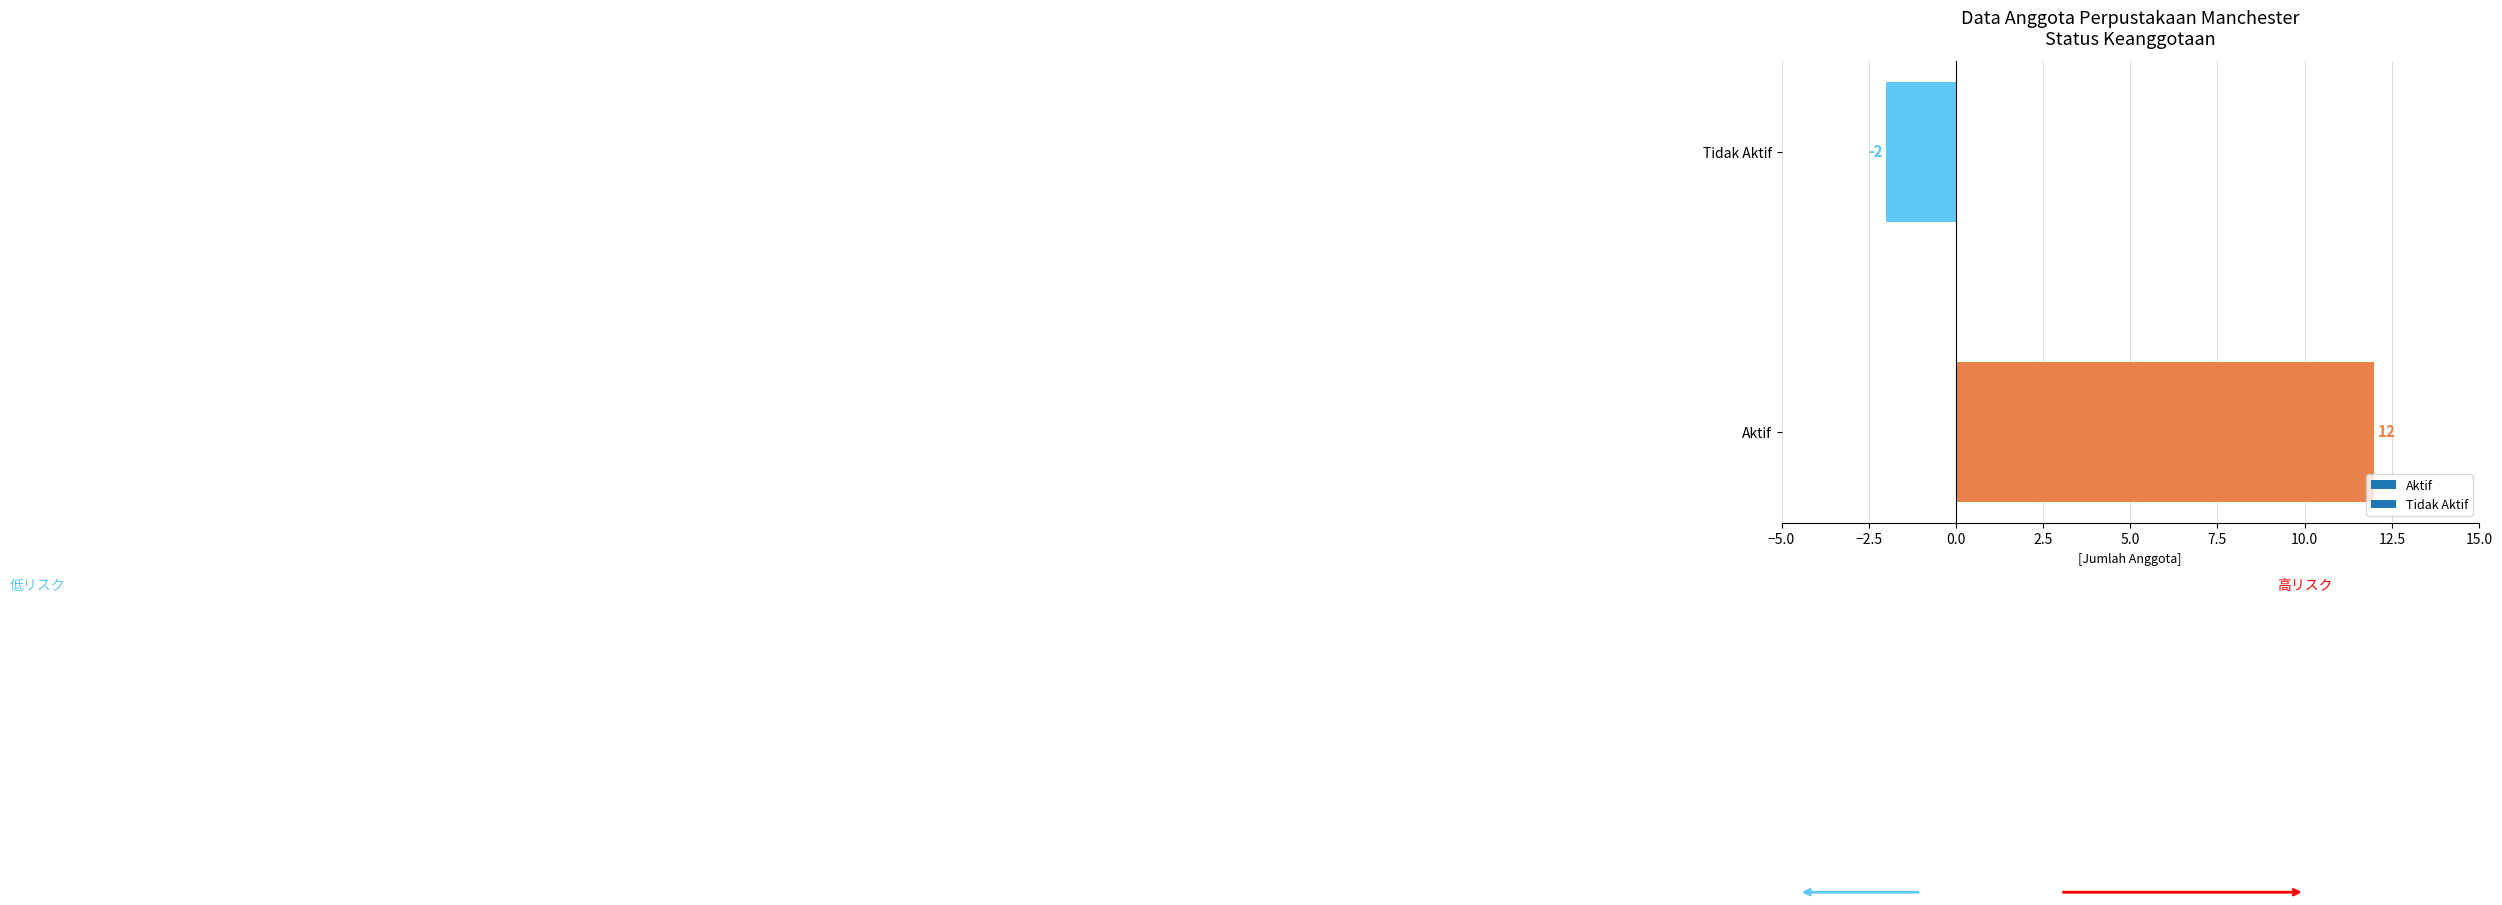

List the labels in order of value, smallest first.

Tidak Aktif, Aktif